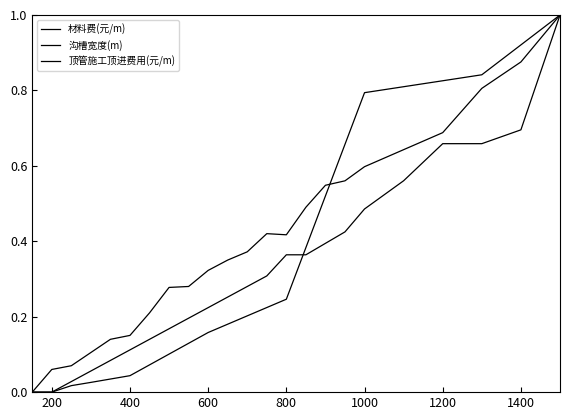

Is this an area chart (filled region under the line)?

No